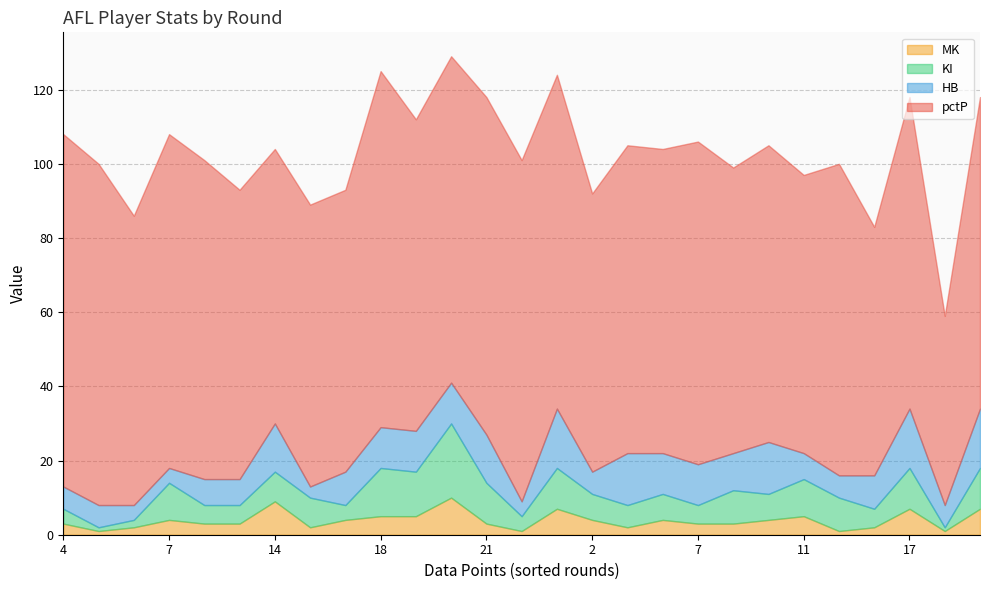

Which series has the largest range (max minus min)?

pctP